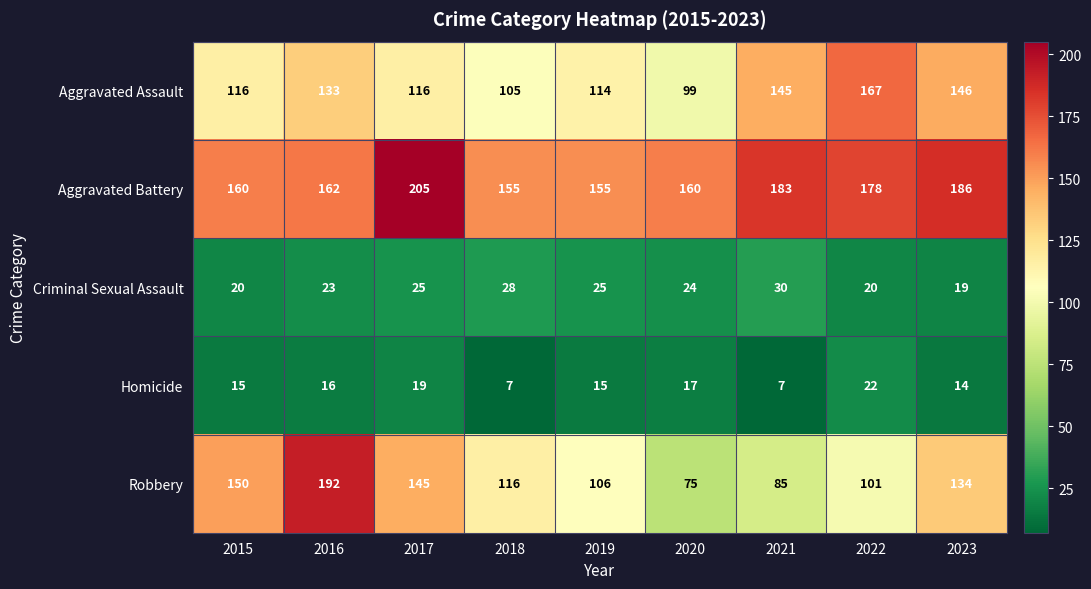

What is the sum of the Criminal Sexual Assault values at 2020 and 2023?

43